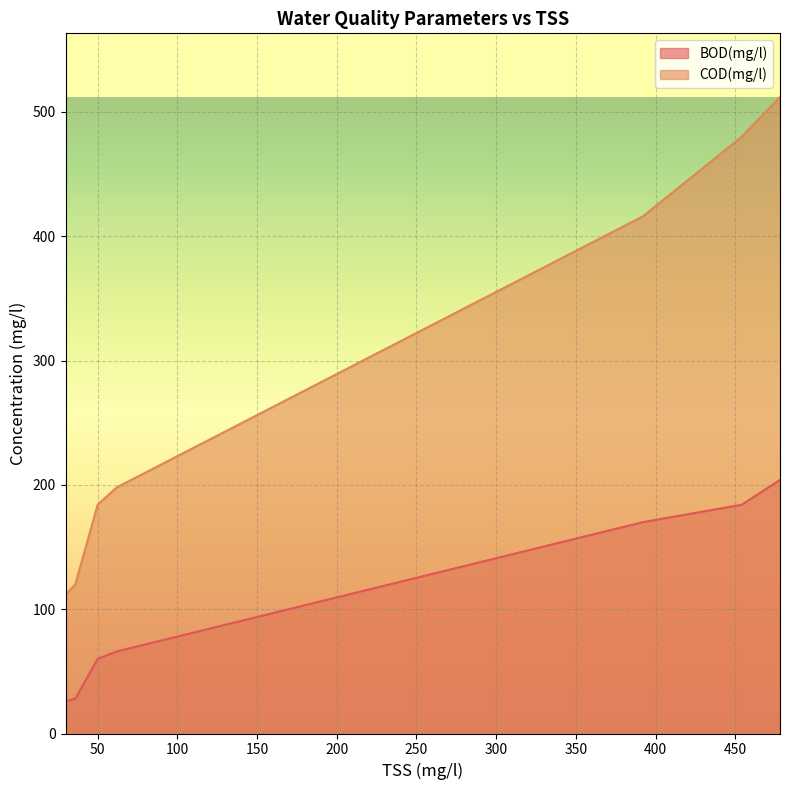

Where is the first local minimum for BOD(mg/l)?

36